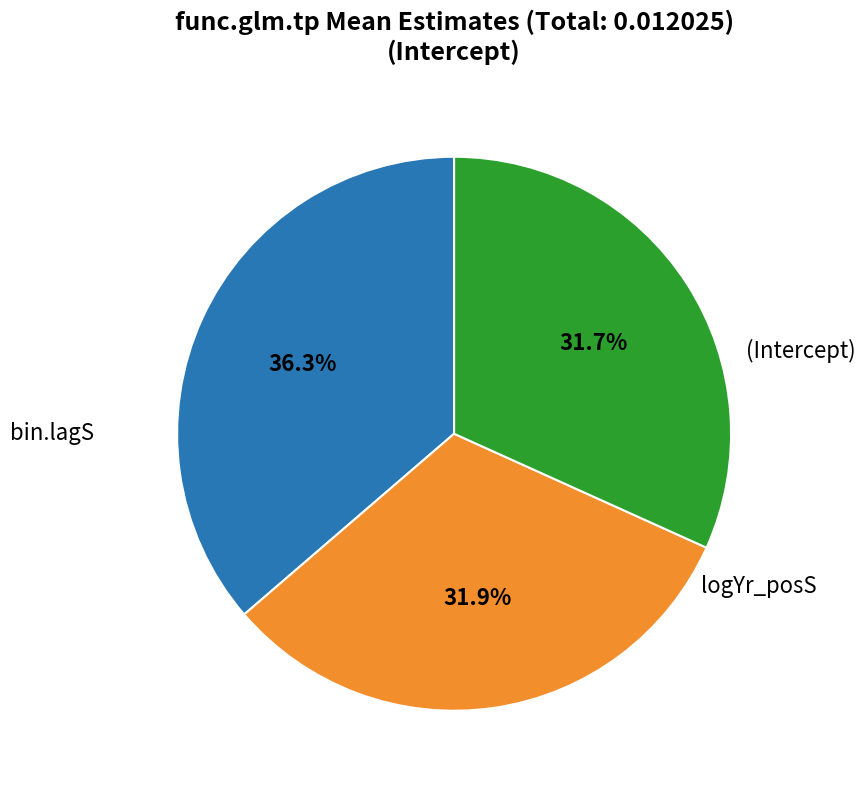

Does any single category account for the majority?

No